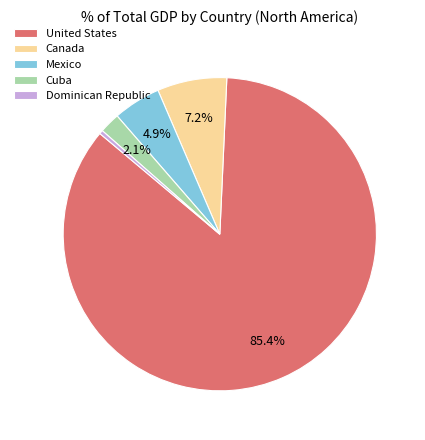

To the nearest percent, what is the combined percentage of United States and Cuba?

88%